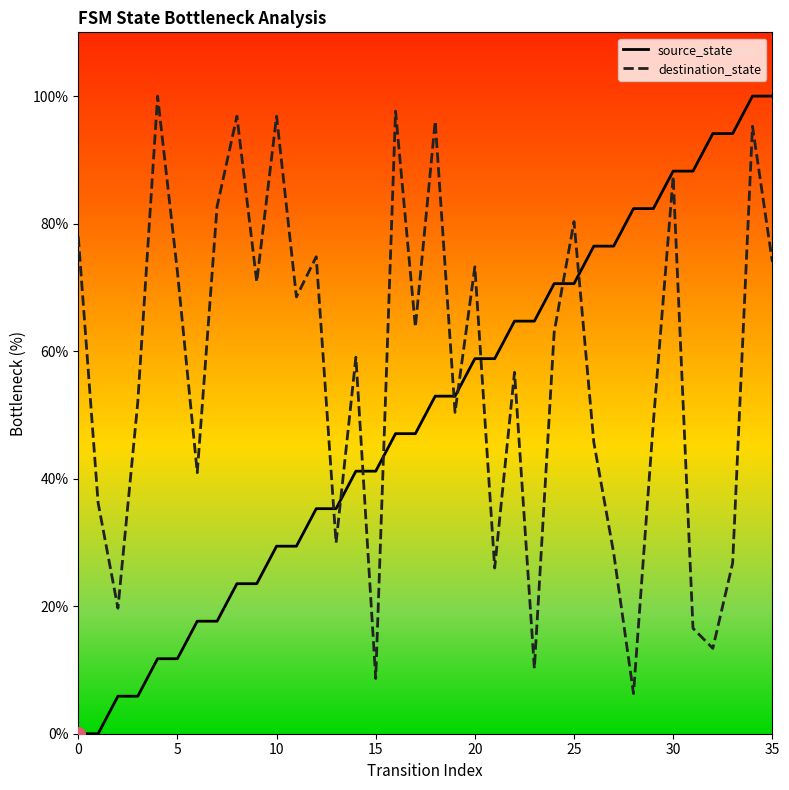

What is the sum of all destination_state values?

2047.2